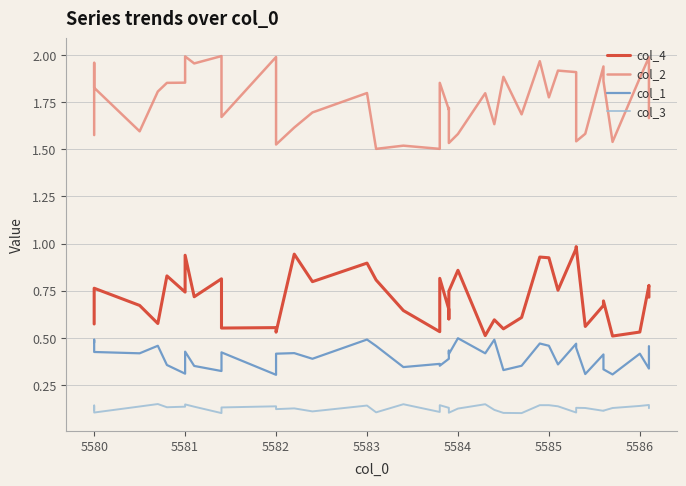

How many col_1 values are between 0 and 1?

40